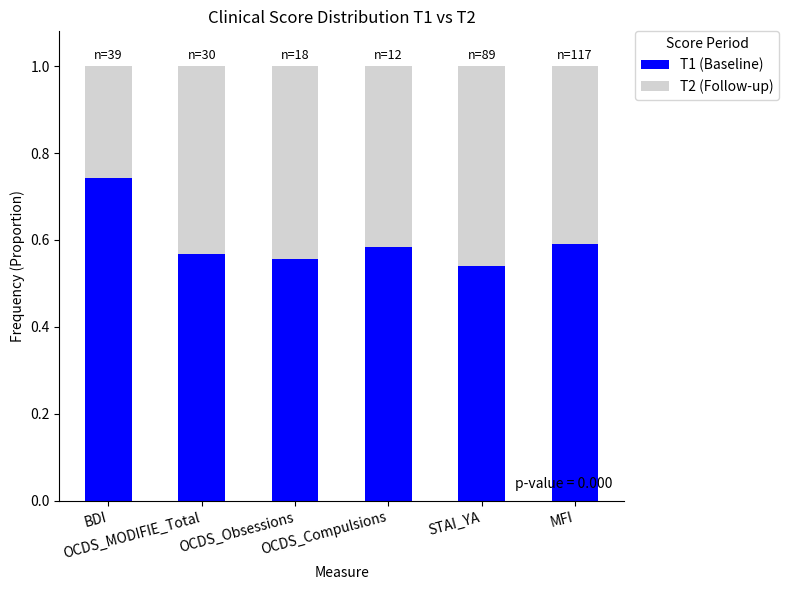

How many T1 (Baseline) values are between 0 and 1?

6